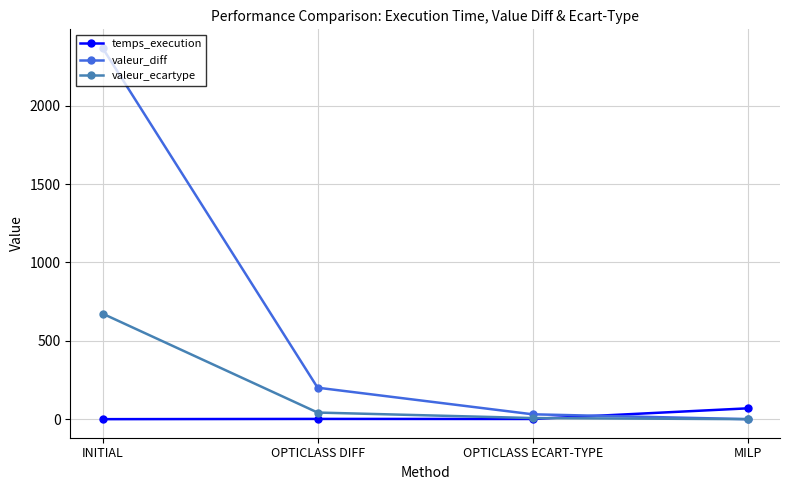

Which series ends up on top after the final intersection of valeur_diff and temps_execution?

temps_execution